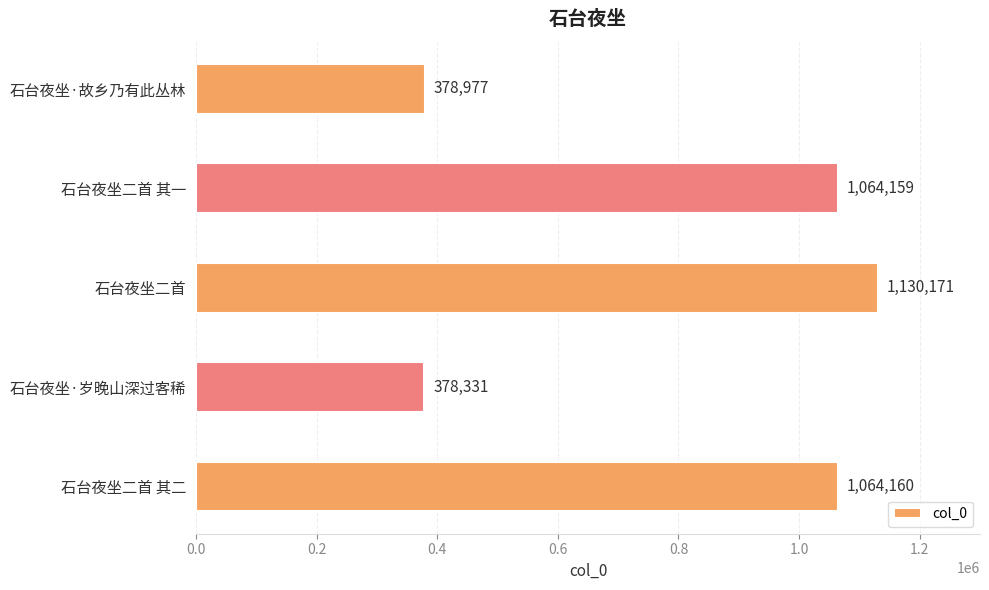

How many categories are shown in the chart?

5